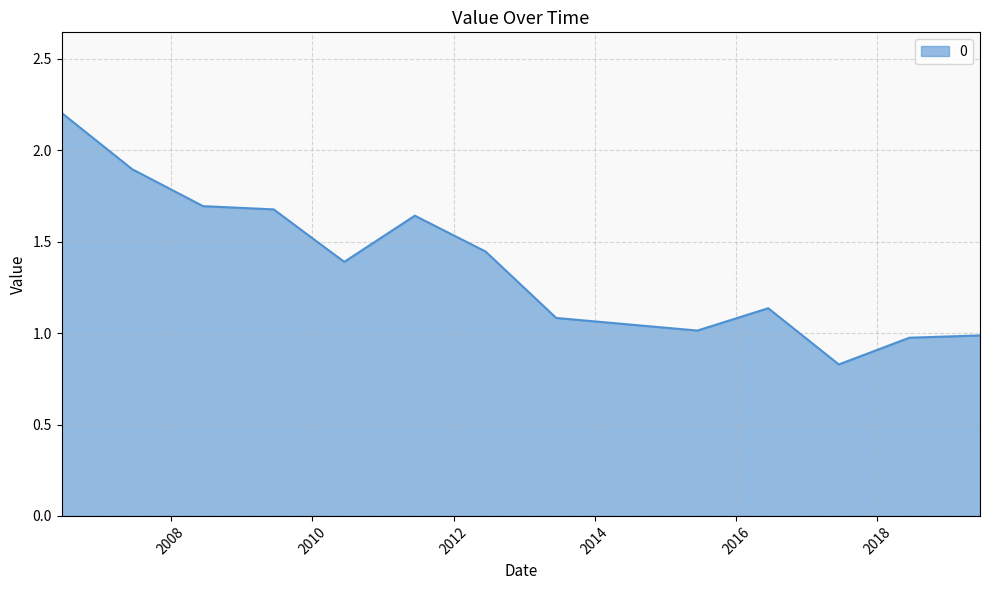

What is the greatest value displayed?

2.2